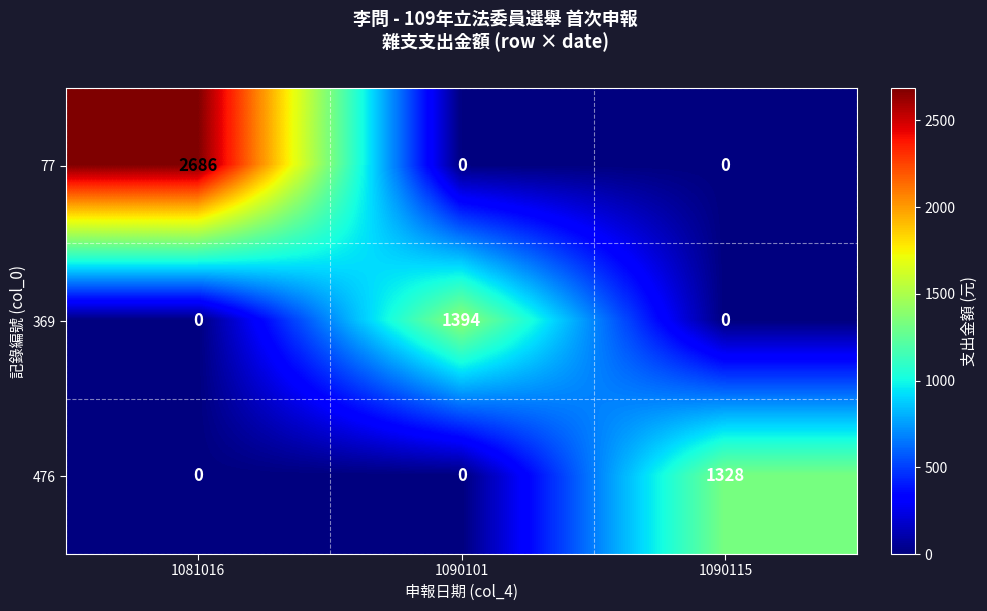

True or false: 77 has a value of -1395 at 1090101.

False